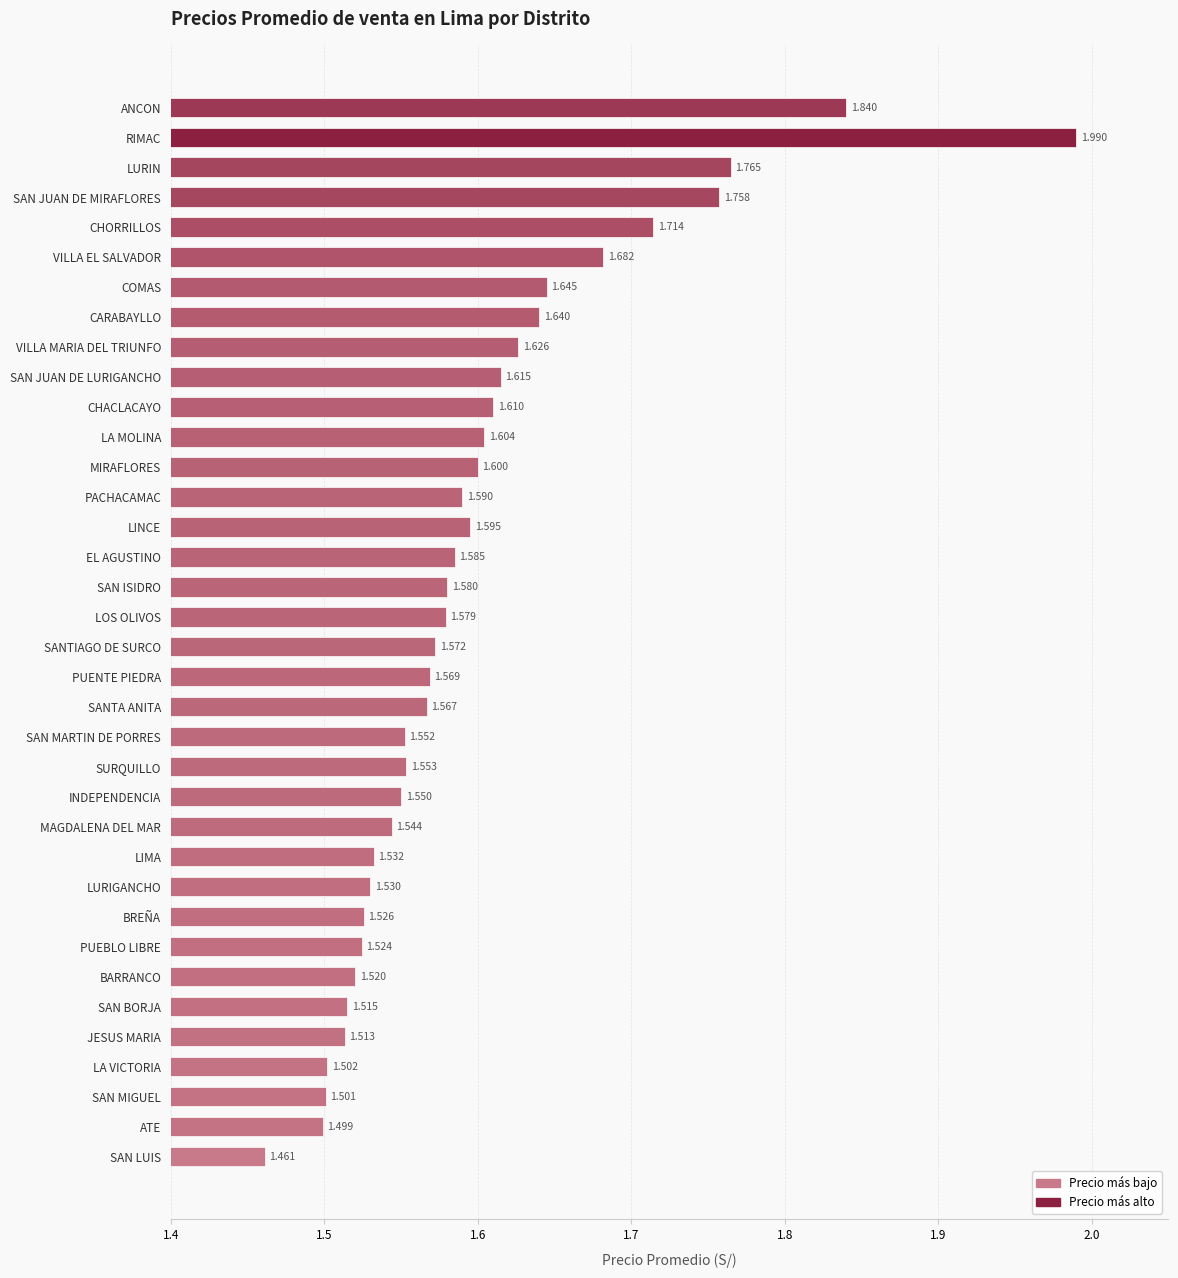

Rank the categories by value from lowest to highest.

SAN LUIS, ATE, SAN MIGUEL, LA VICTORIA, JESUS MARIA, SAN BORJA, BARRANCO, PUEBLO LIBRE, BREÑA, LURIGANCHO, LIMA, MAGDALENA DEL MAR, INDEPENDENCIA, SAN MARTIN DE PORRES, SURQUILLO, SANTA ANITA, PUENTE PIEDRA, SANTIAGO DE SURCO, LOS OLIVOS, SAN ISIDRO, EL AGUSTINO, PACHACAMAC, LINCE, MIRAFLORES, LA MOLINA, CHACLACAYO, SAN JUAN DE LURIGANCHO, VILLA MARIA DEL TRIUNFO, CARABAYLLO, COMAS, VILLA EL SALVADOR, CHORRILLOS, SAN JUAN DE MIRAFLORES, LURIN, ANCON, RIMAC